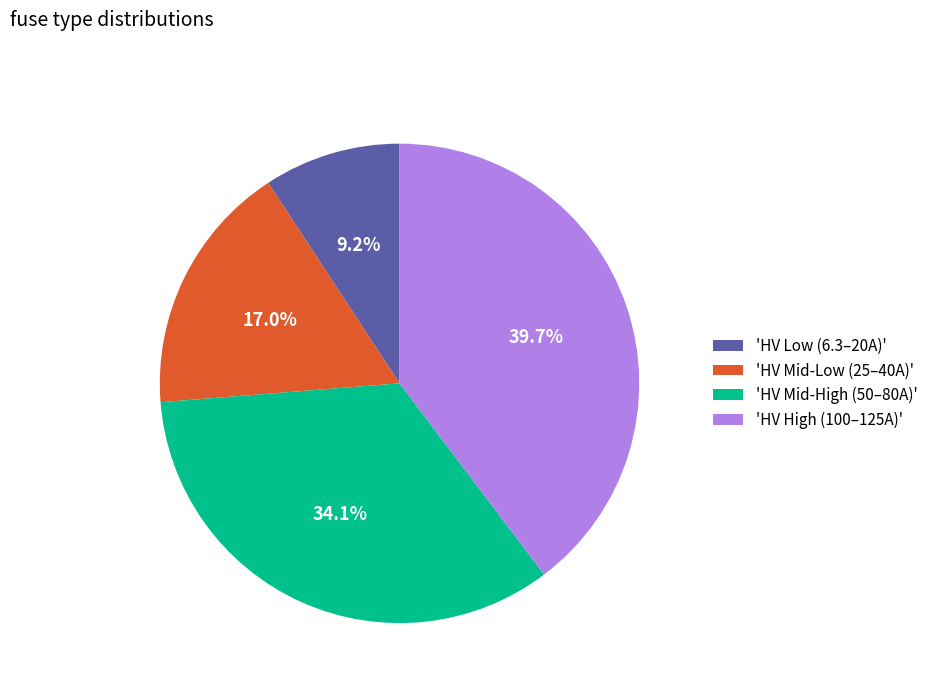

Count the number of slices in the pie.

4